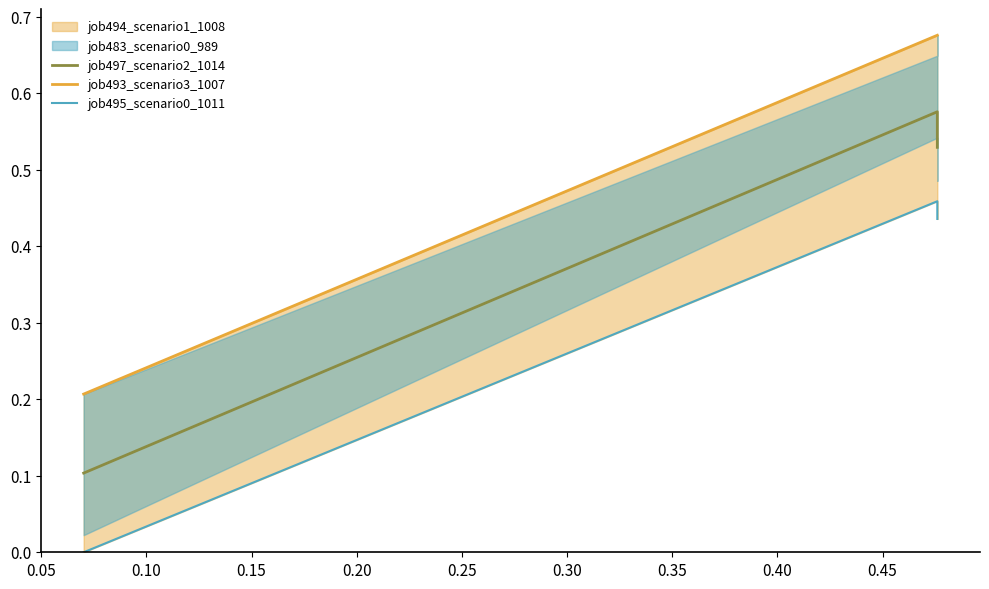

What is the lowest value of the job497_scenario2_1014 series?

0.1